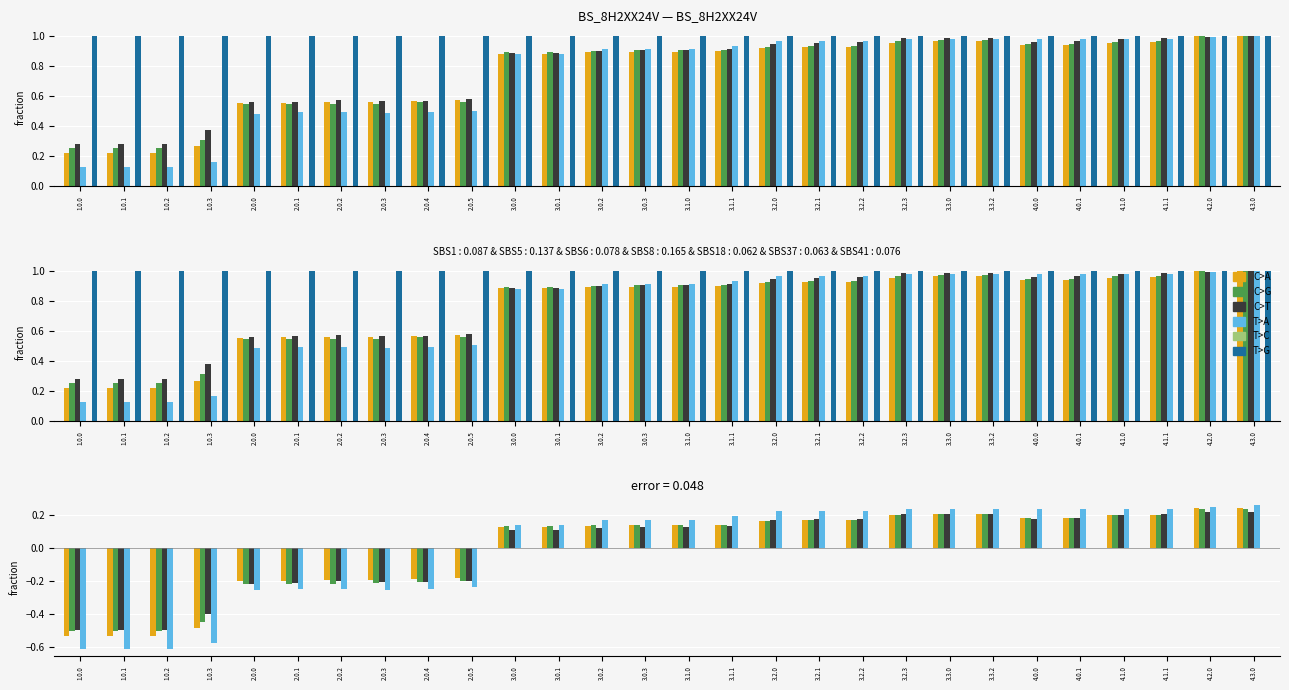

The C>A series shows -0.1 at 2.0.2. True or false?

False